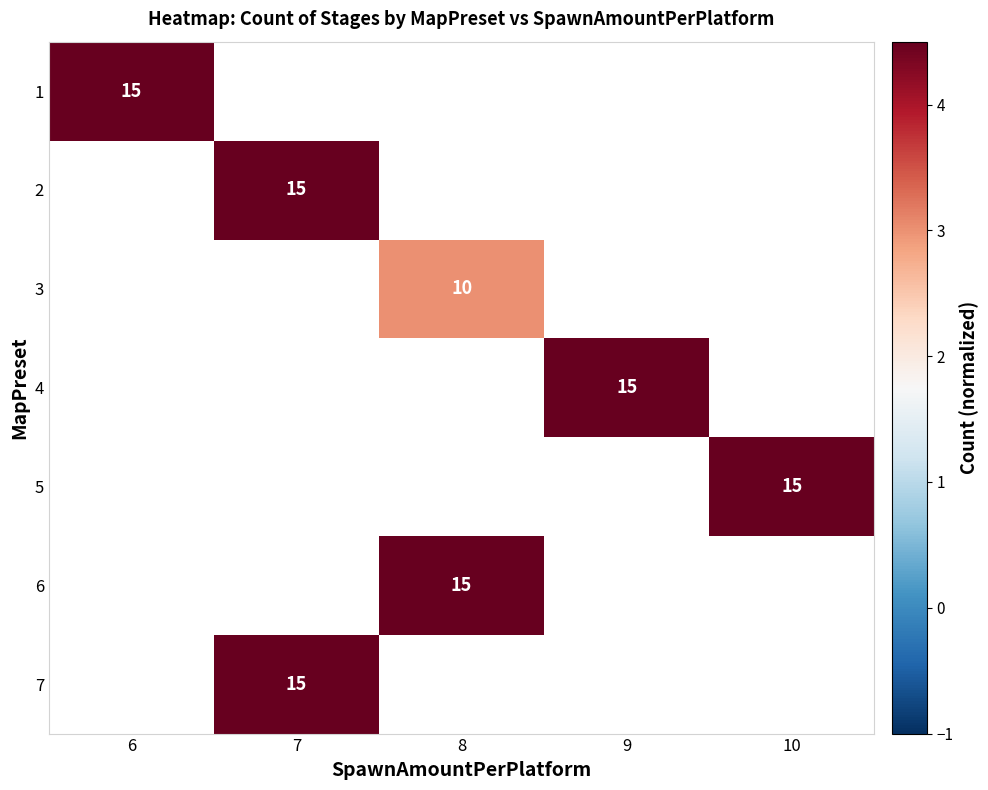

List the series in order of their overall mean, highest first.

1, 2, 3, 4, 5, 6, 7